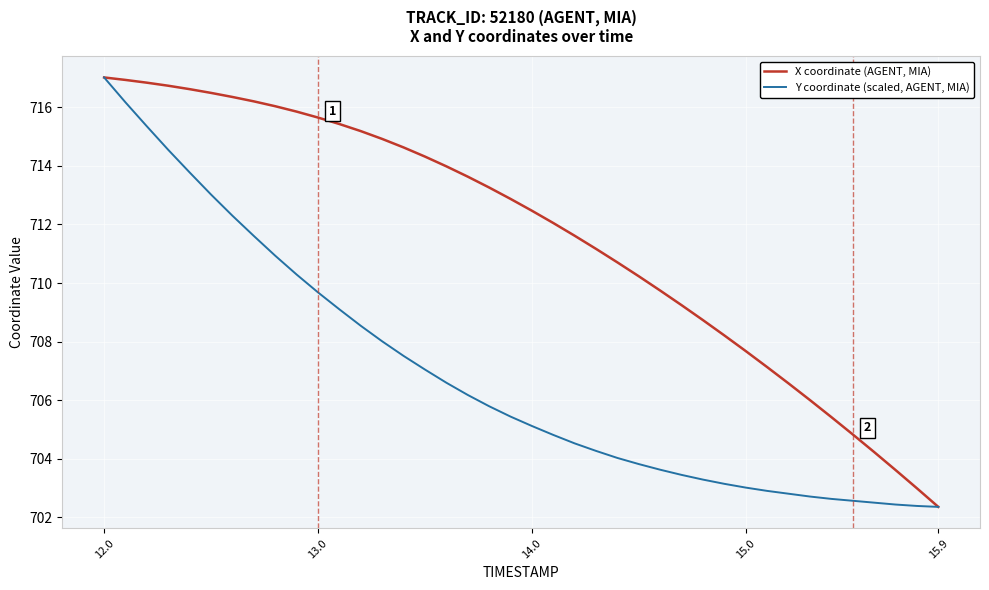

What is the maximum value shown in the chart?

717.0